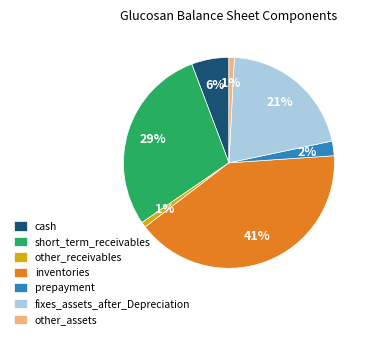

Which has a higher value, other_assets or short_term_receivables?

short_term_receivables